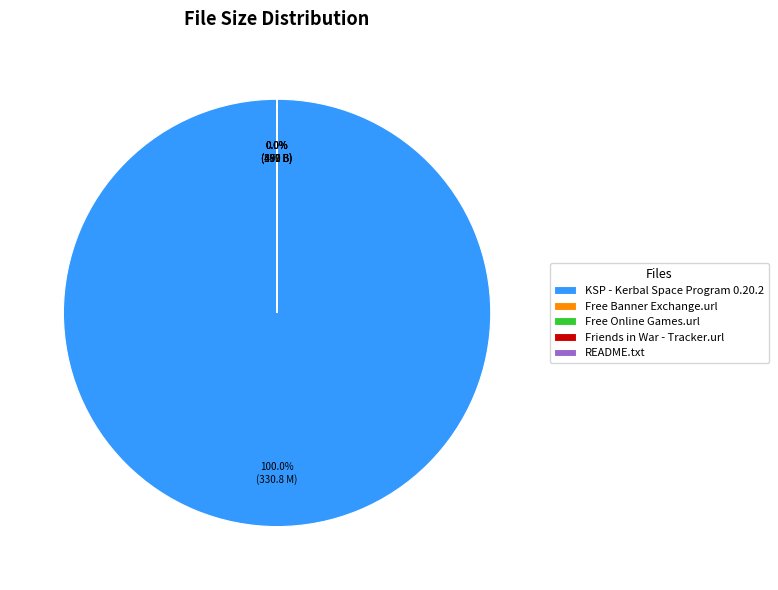

To the nearest percent, what is the difference between the largest and smallest slice percentages?

100%